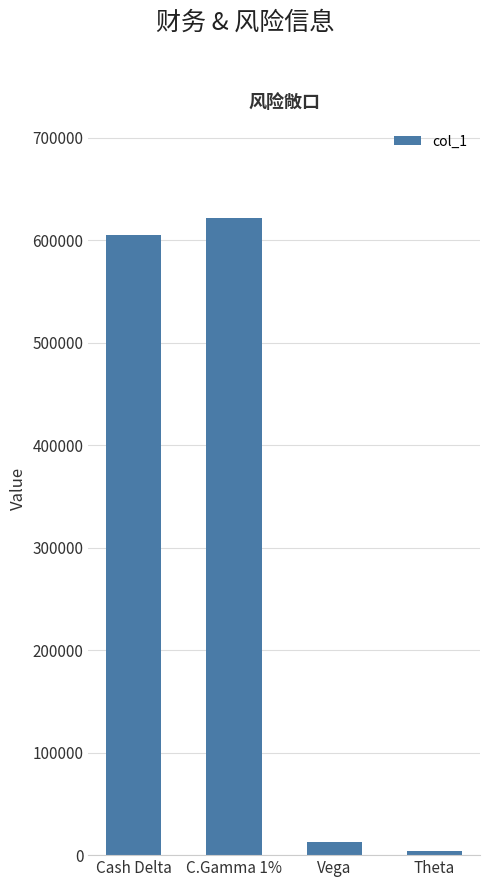

Reading left to right, transcribe all the data shown in this chart.

605145	621968	13002	4304